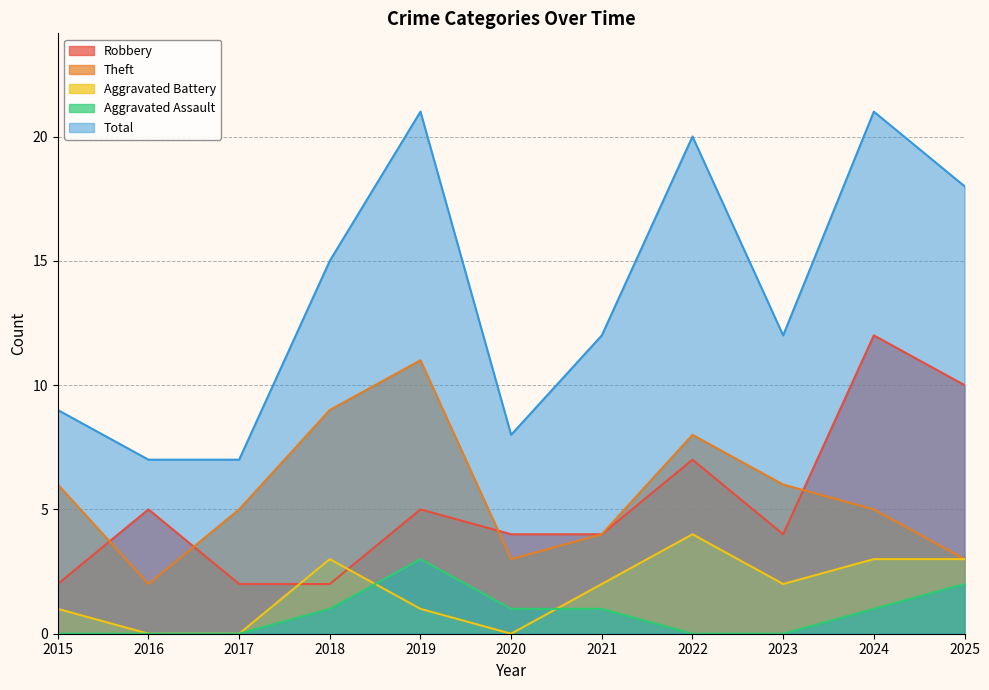

True or false: Total and Robbery cross at least once.

False